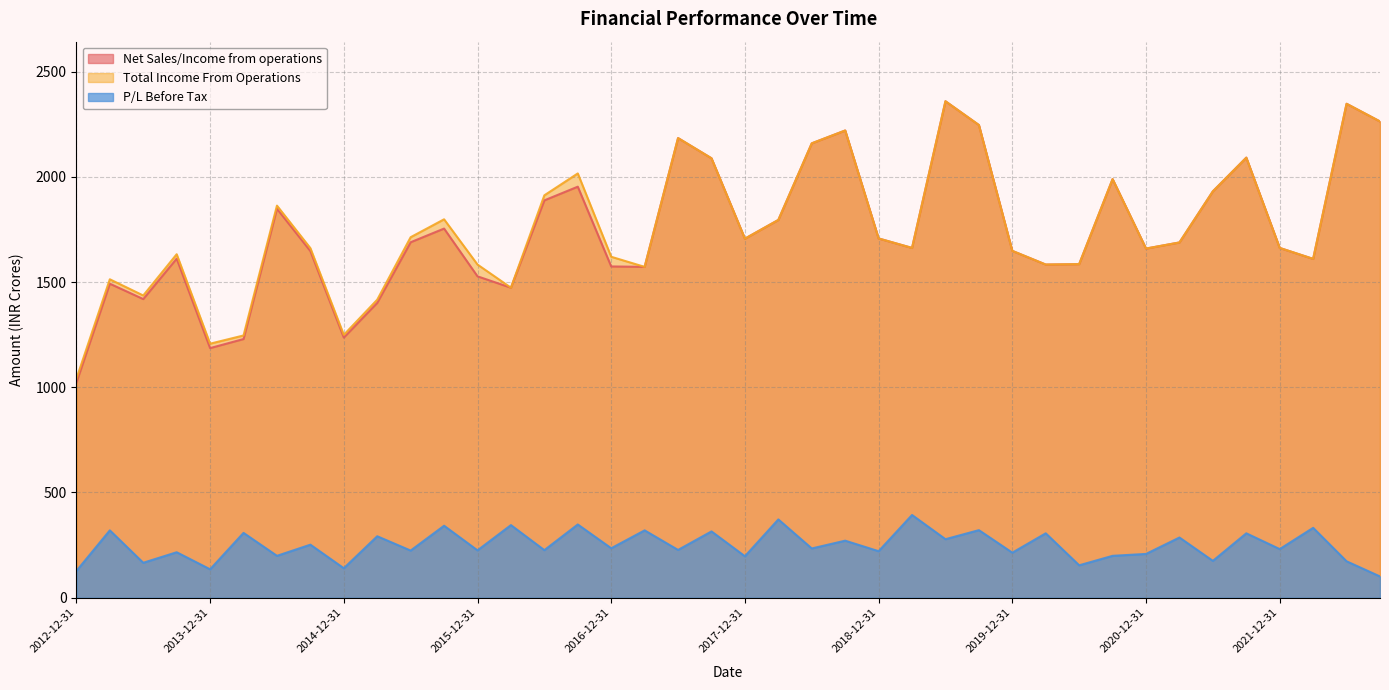

Is it true that P/L Before Tax equals 216 at 2013-09-30?

True